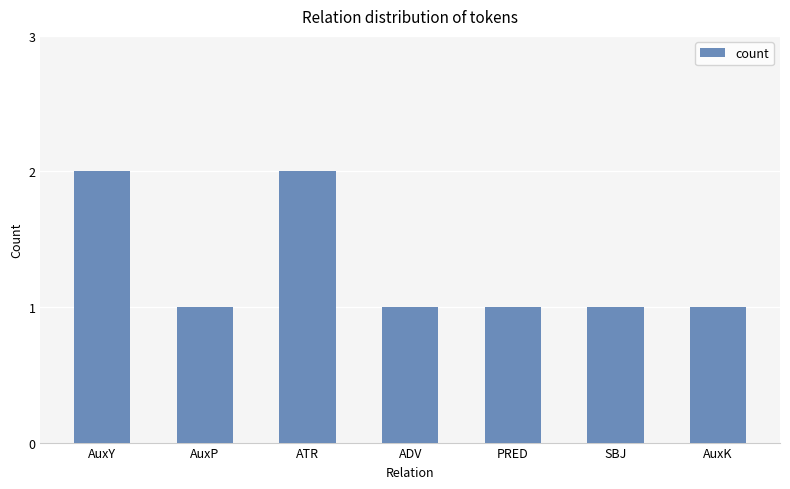

What is the ratio of the value at AuxP to the value at AuxY?

0.5